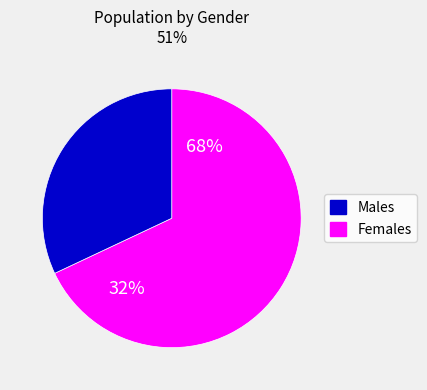

Does any single category account for the majority?

Yes